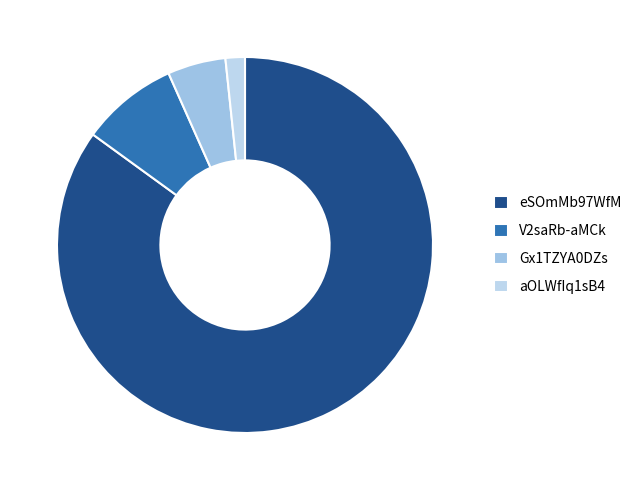

How much of the chart is everything except Gx1TZYA0DZs?

95.0%